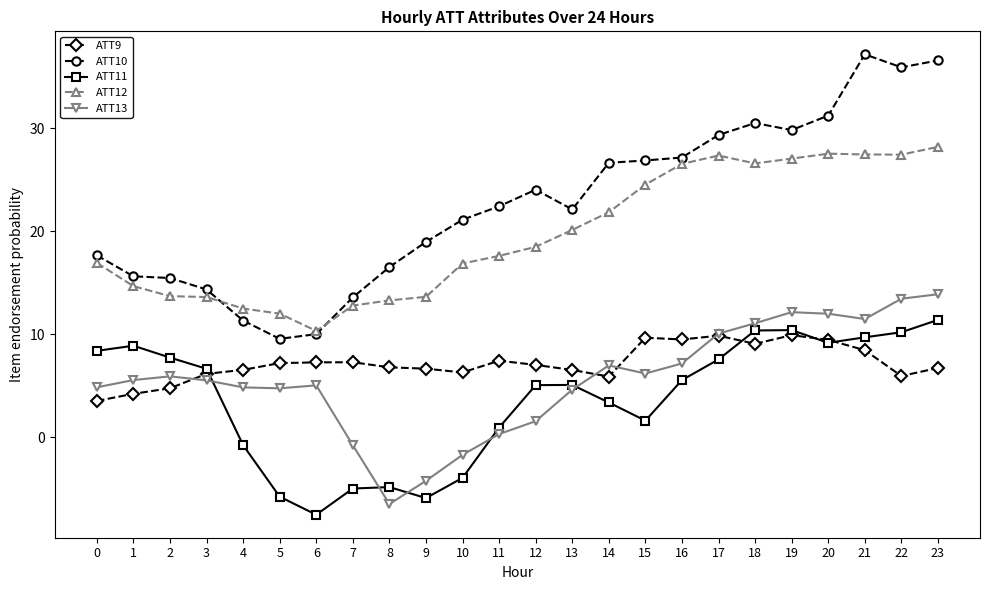

Count the number of data series in this chart.

5